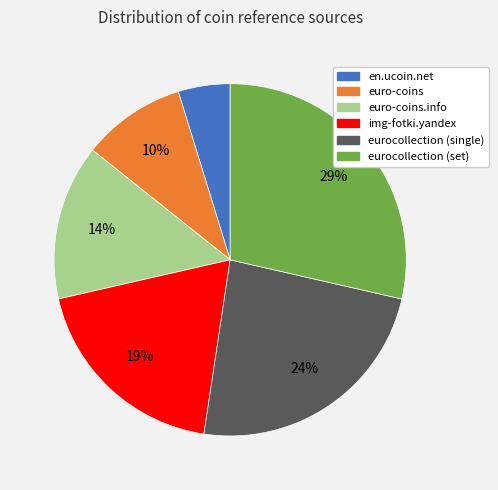

Is there a majority slice in this chart?

No